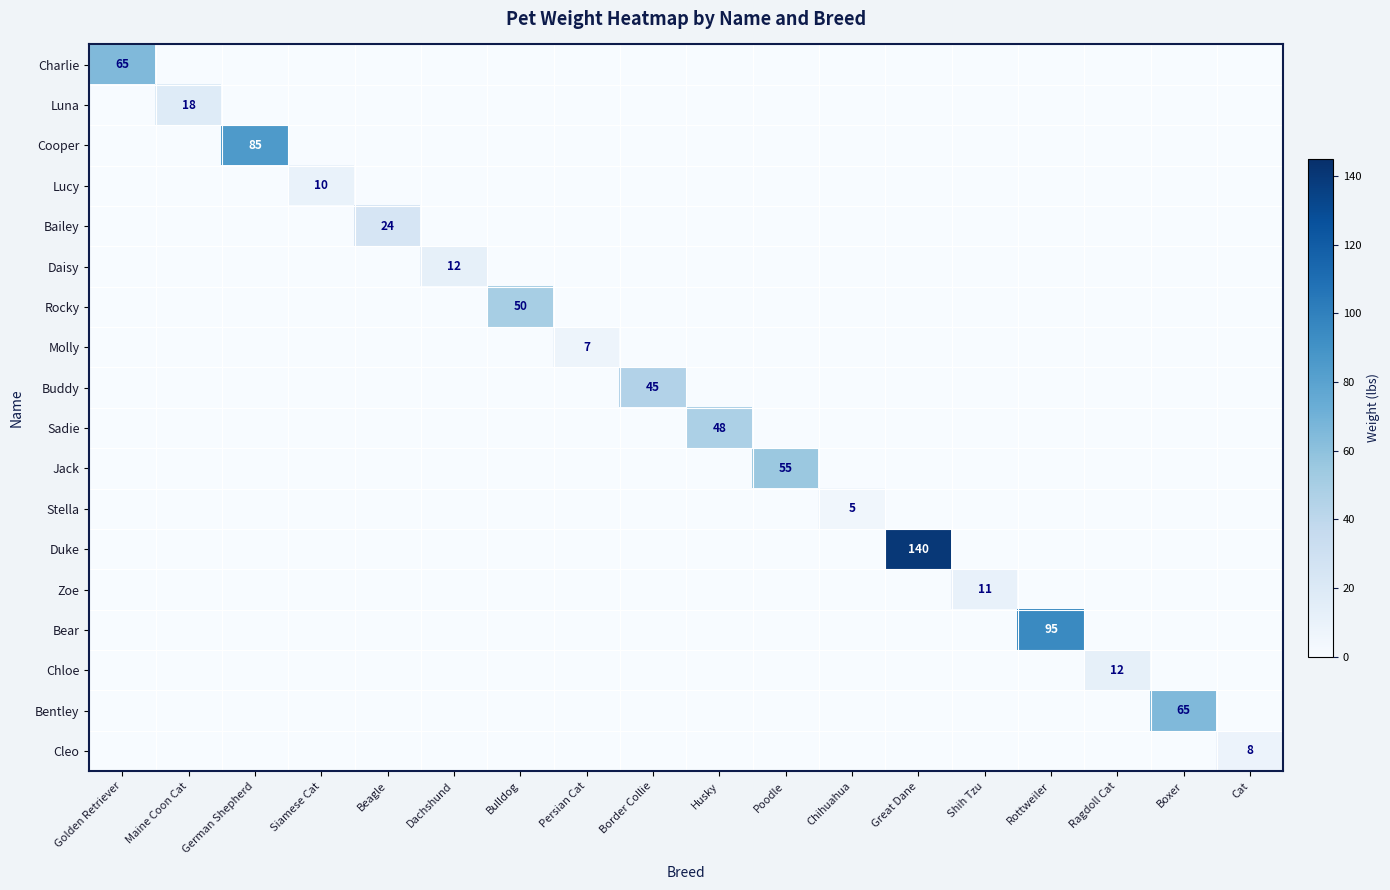

How many series are shown in this chart?

18